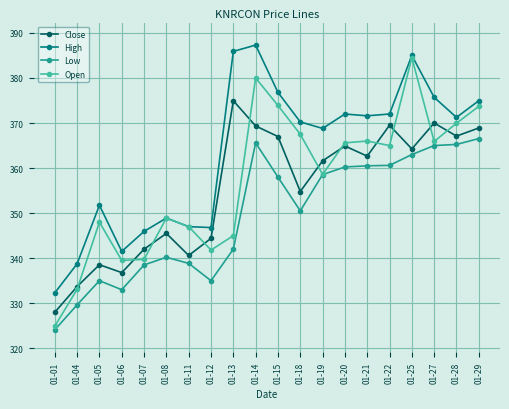

True or false: Low and High cross at least once.

False